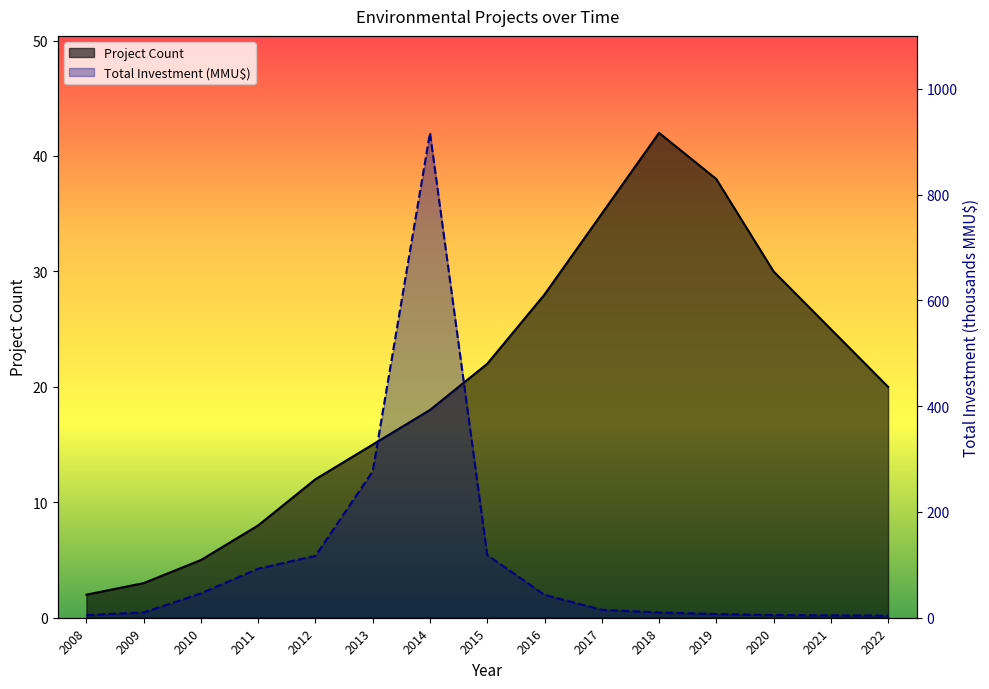

What is the difference between the highest and lowest values at 2017?

20.0